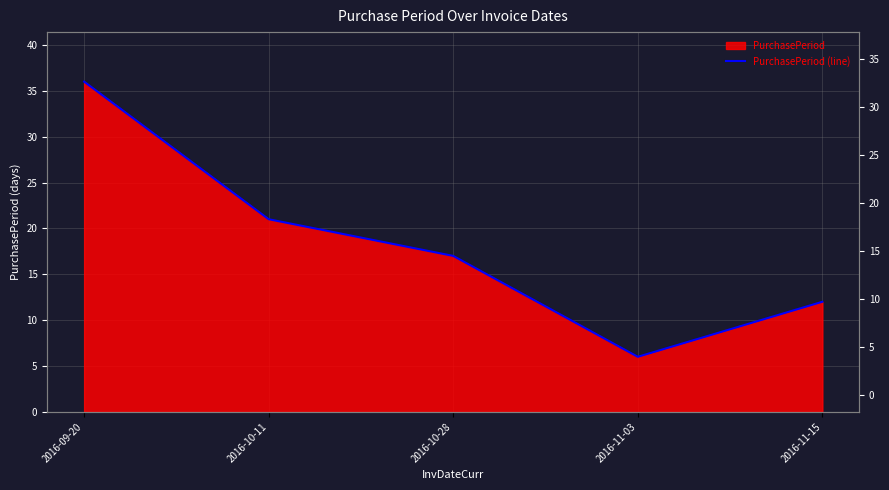

What is the difference between the second highest and minimum values?

15